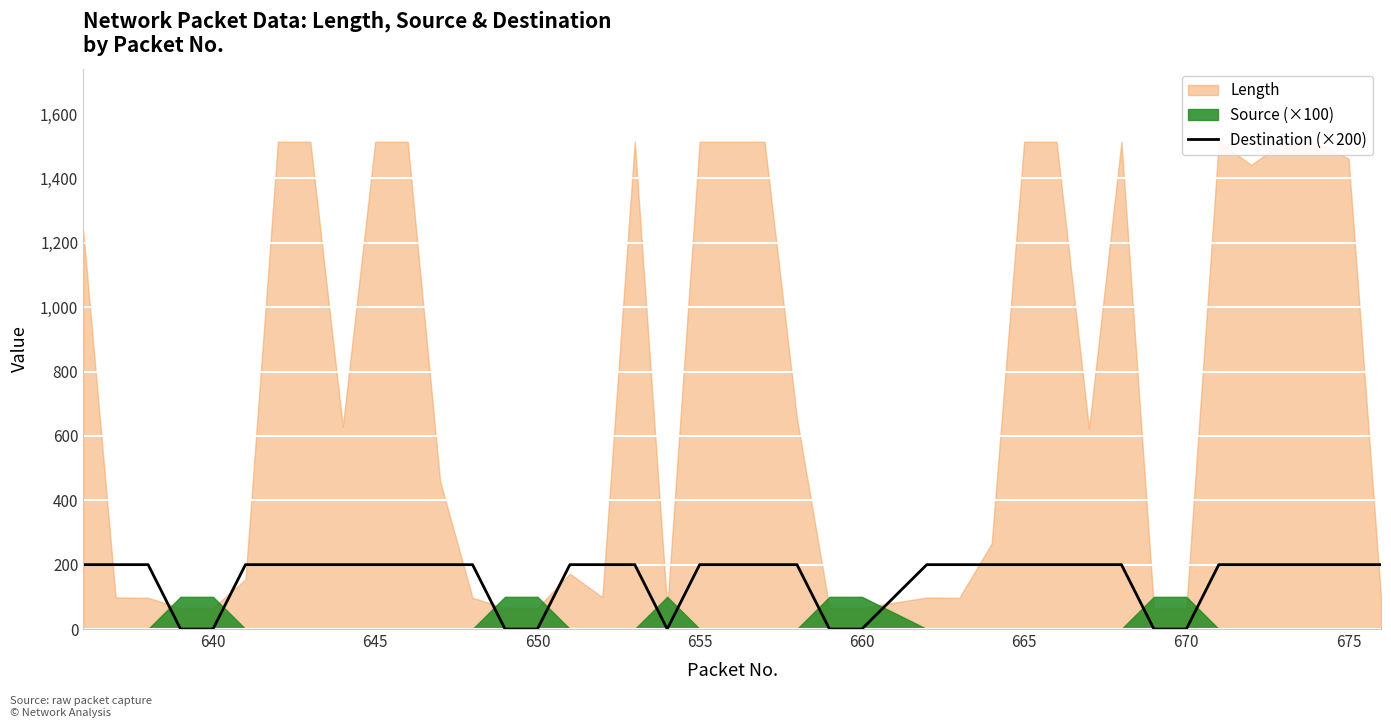

True or false: Destination (×200) has a value of -66 at 650.

False